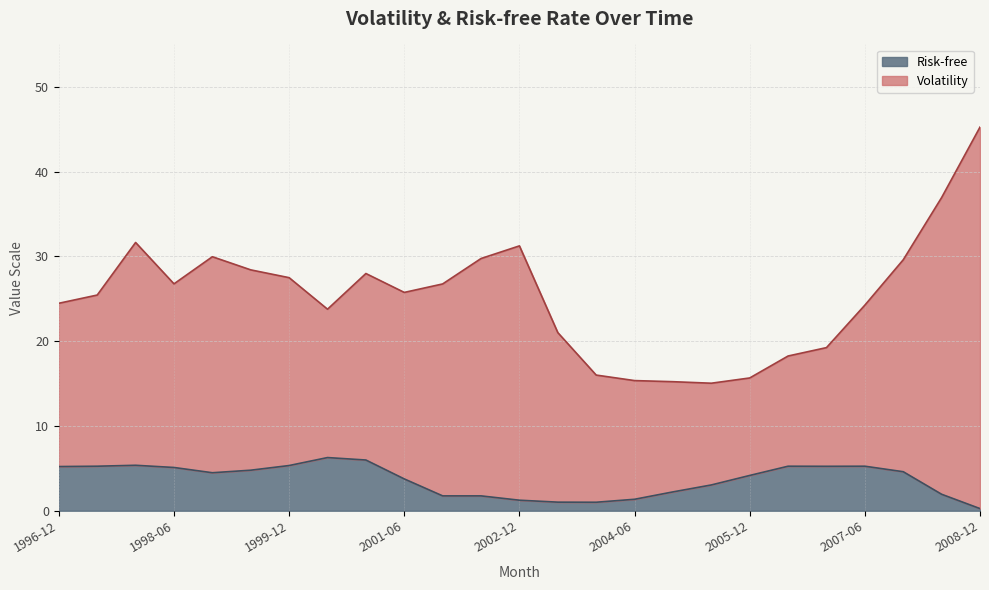

What position from the right is 2001-12?

15